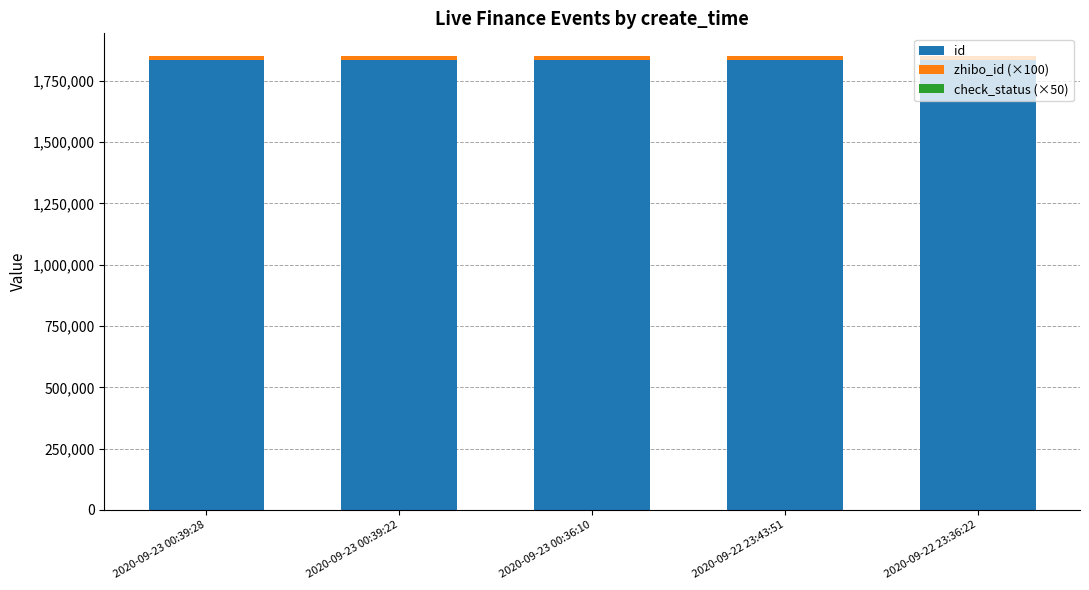

Are the bars grouped side by side (vs. stacked)?

No